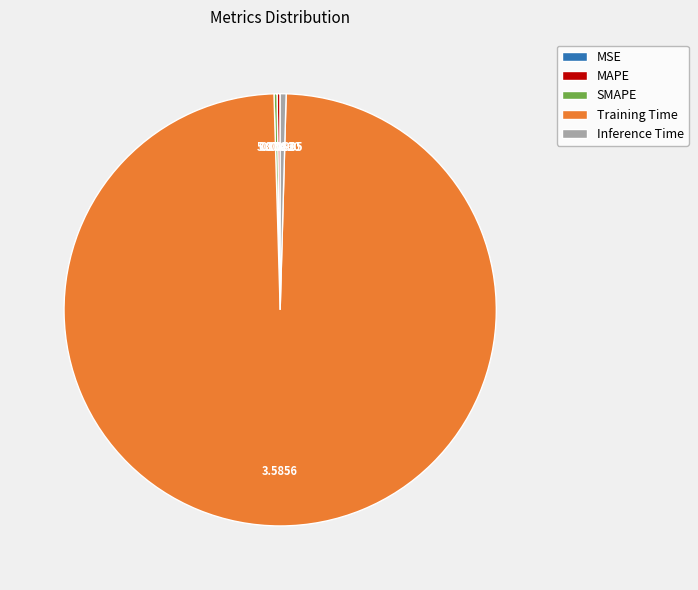

Does Training Time account for over 50% of the chart?

Yes